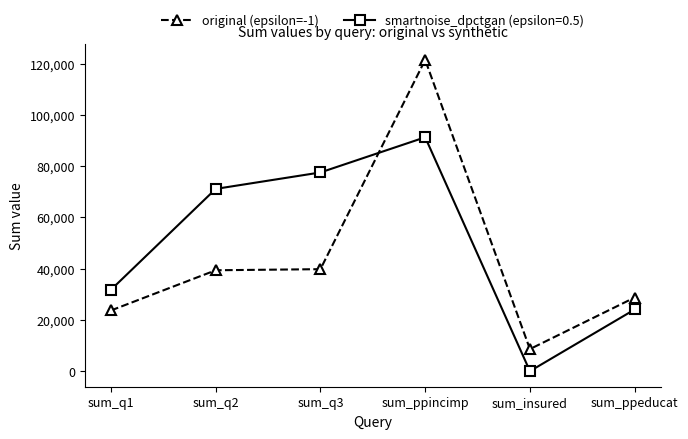

Which series has the largest range (max minus min)?

original (epsilon=-1)